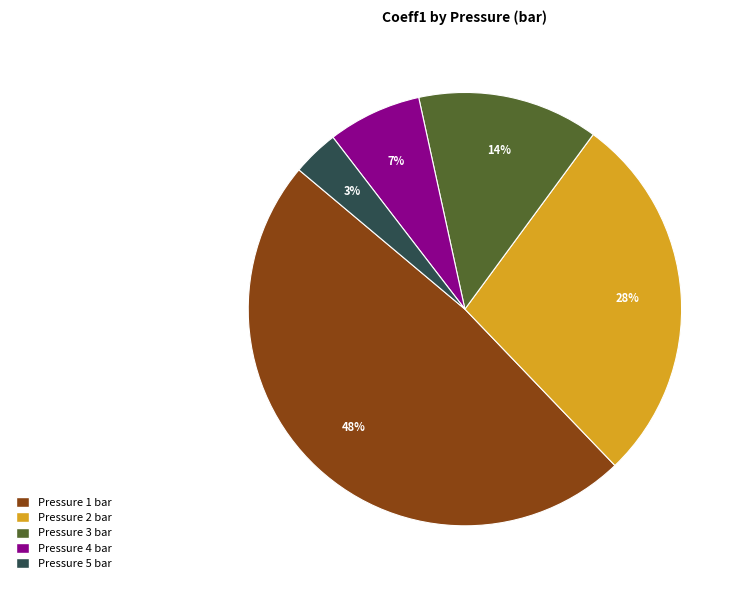

To the nearest percent, what is the average slice percentage?

20%